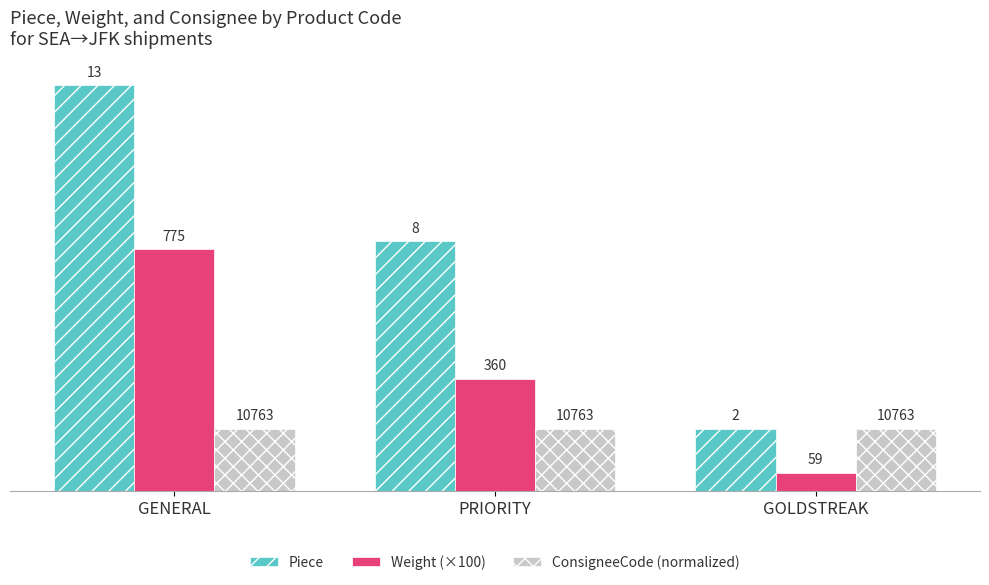

Which series has the largest total across all categories?

Piece